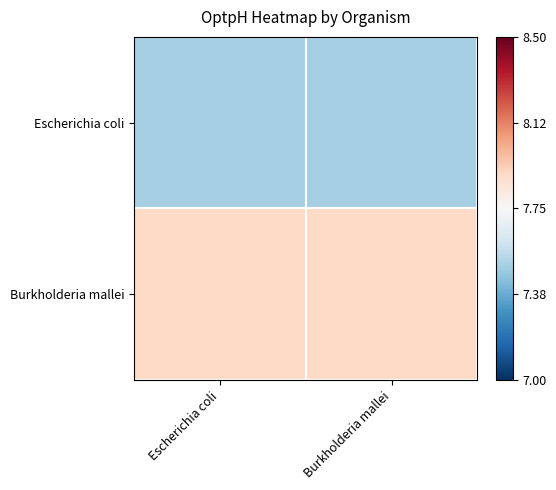

Which series changed the most between Escherichia coli and Burkholderia mallei?

Escherichia coli